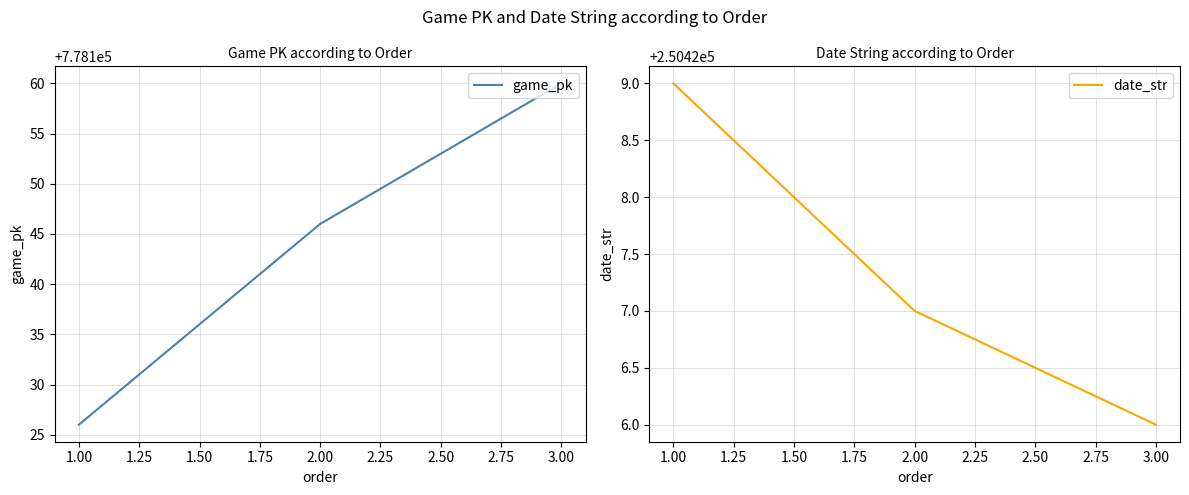

How many values in the game_pk series exceed 778146?

1